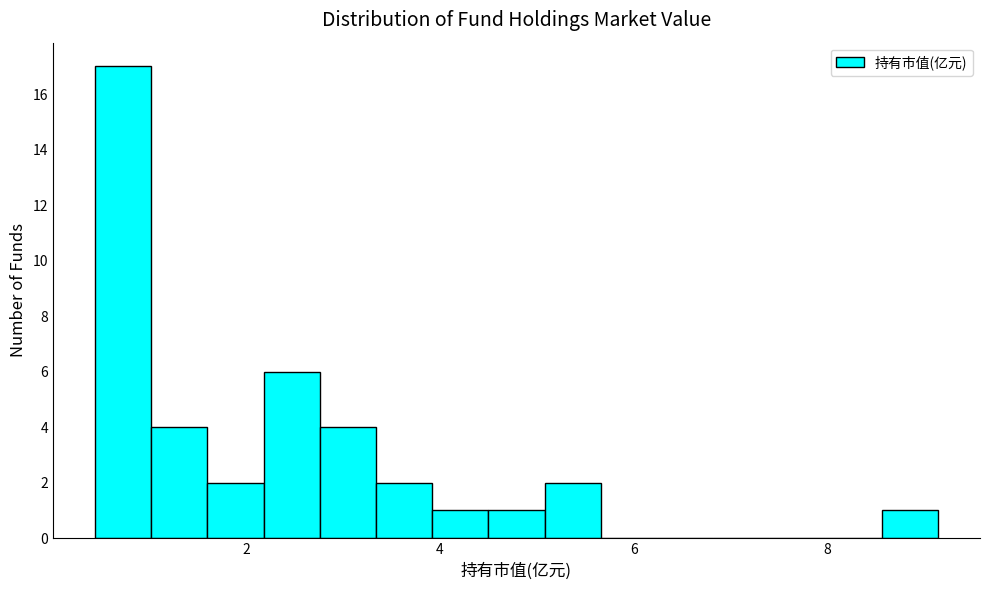

Read against the x-axis, roughly where is the centre of the tallest bar?

0.8